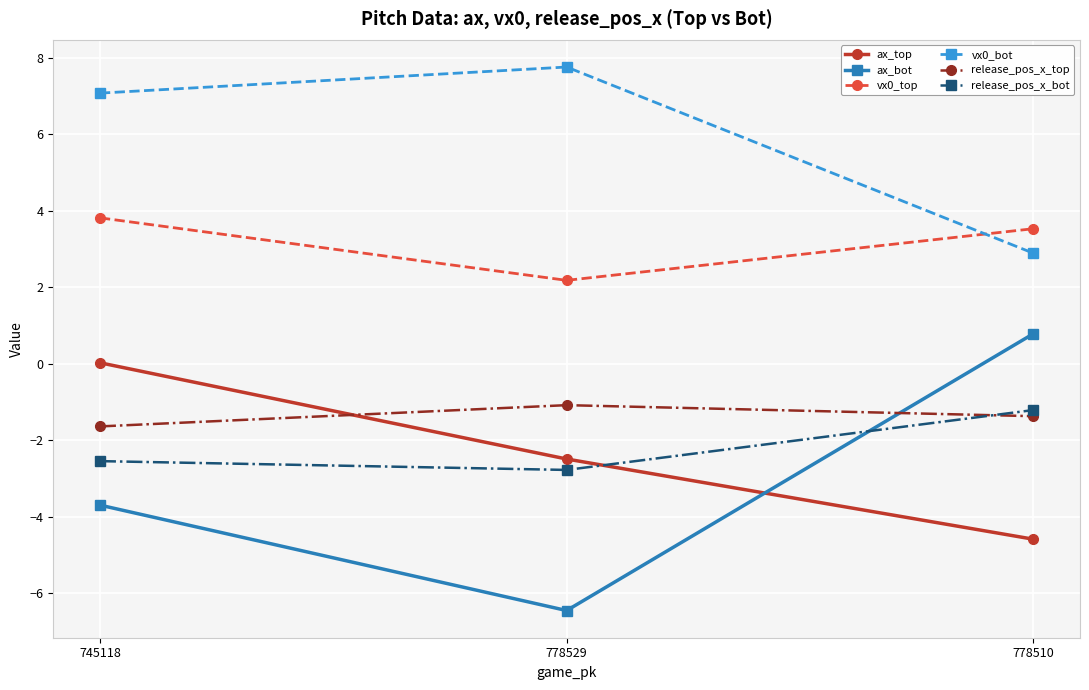

Between 745118 and 778529, which series saw the biggest shift?

ax_bot